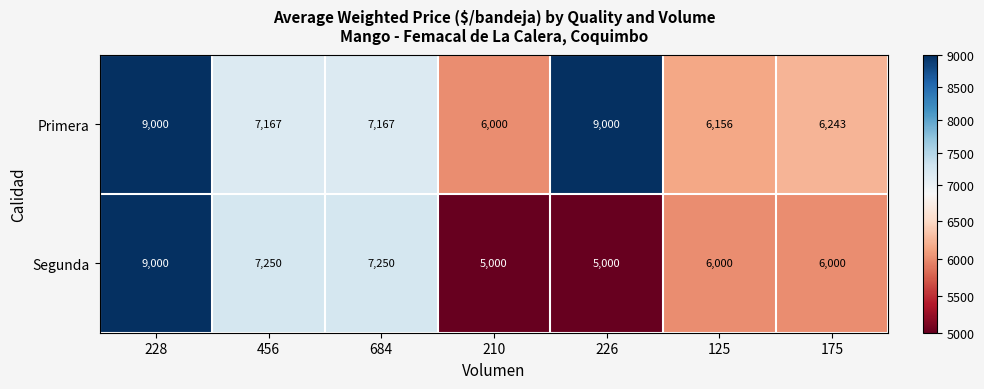

What is the smallest value displayed?

5000